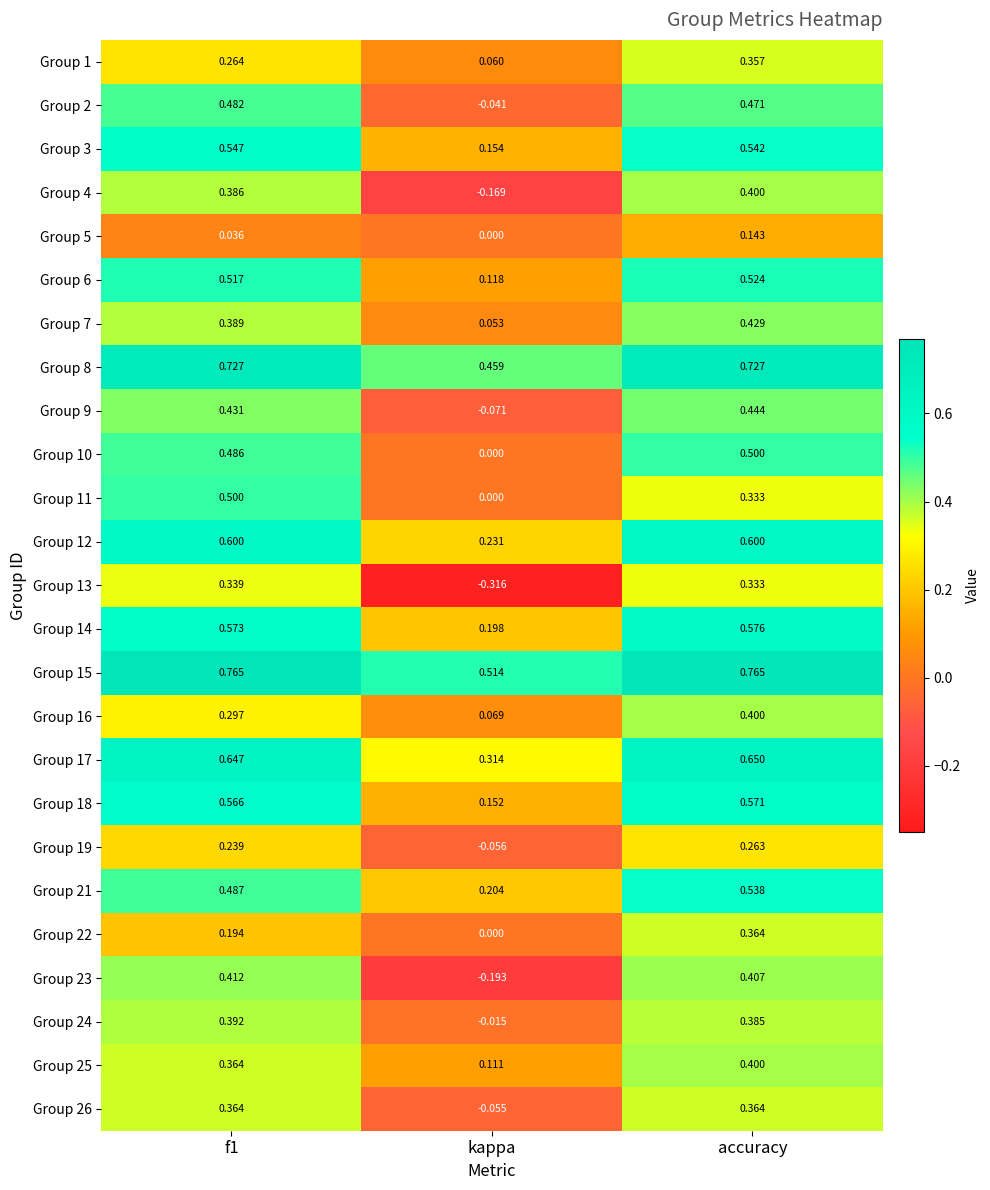

At how many categories does at least one series exceed 0?

3